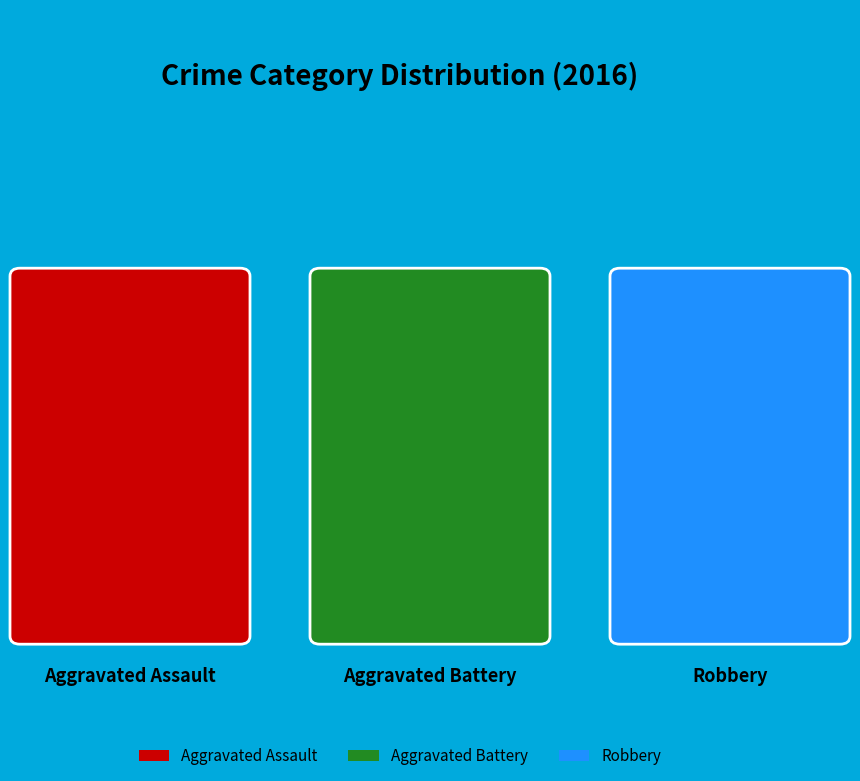

How many slices are in this pie chart?

3